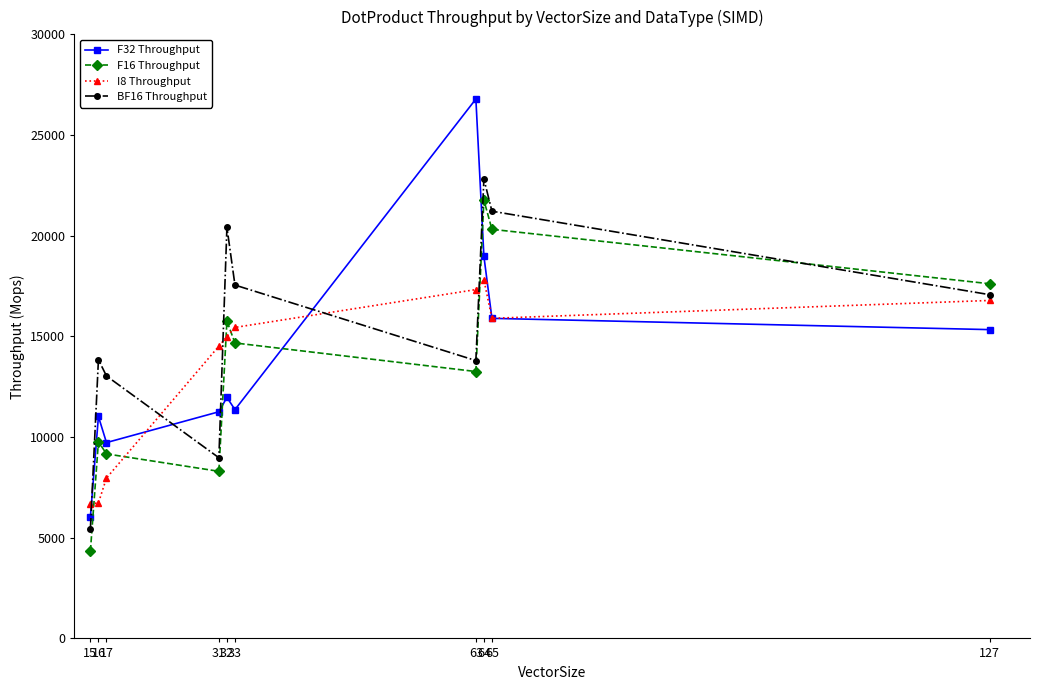

The BF16 Throughput series shows 9215.2 at 127. True or false?

False